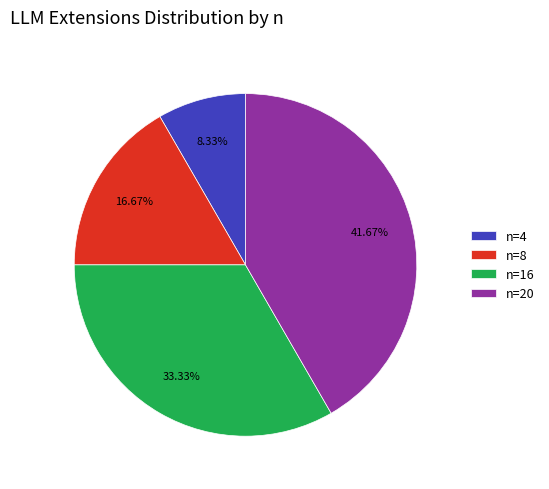

Do n=20 and n=8 together represent more than half of the pie?

Yes